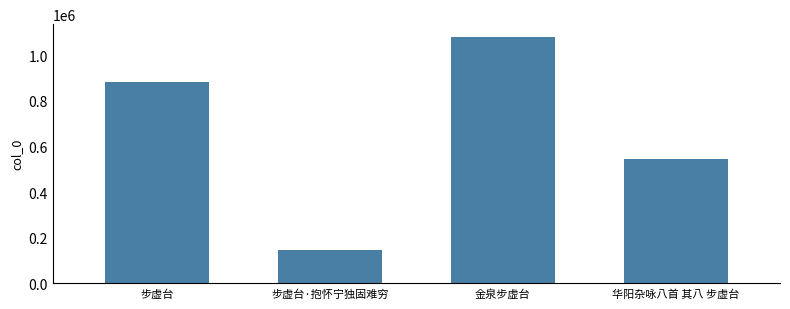

Between 步虚台·抱怀宁独固难穷 and 金泉步虚台, which is larger?

金泉步虚台